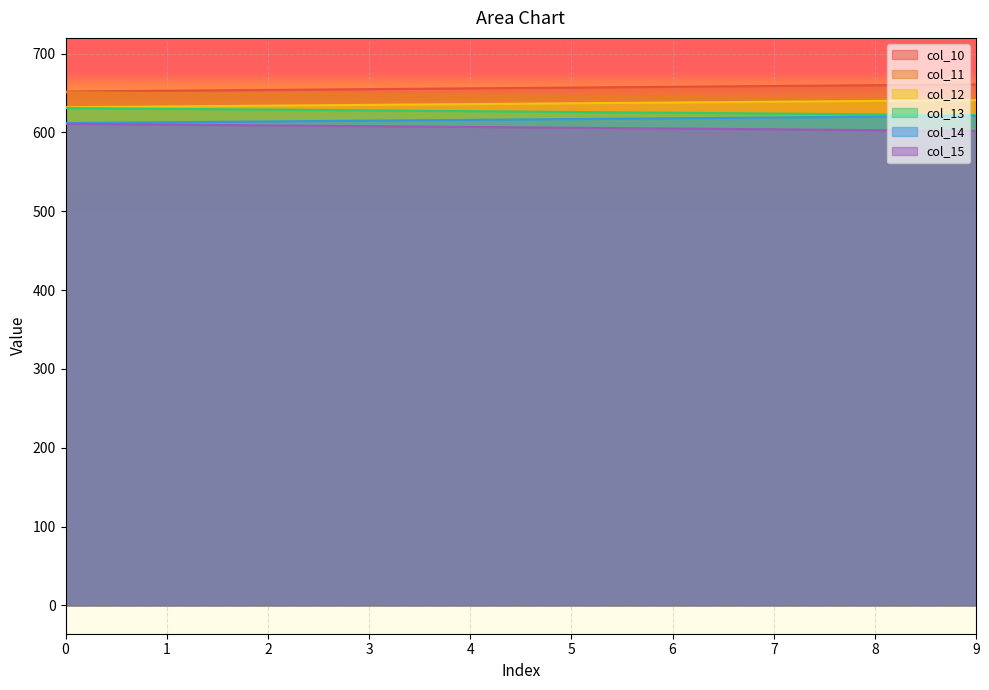

Rank the series by their average value, from highest to lowest.

col_10, col_11, col_12, col_13, col_14, col_15